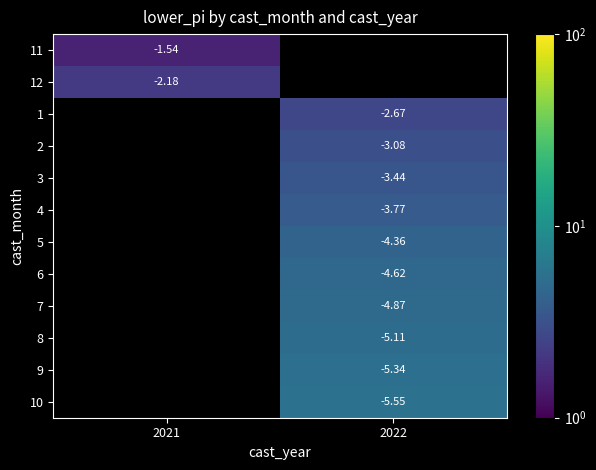

Between 2021 and 2022, which is larger?

2022